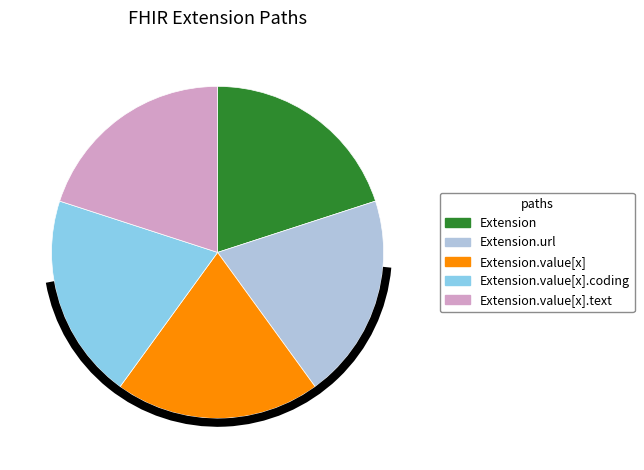

How many segments does this pie chart have?

5